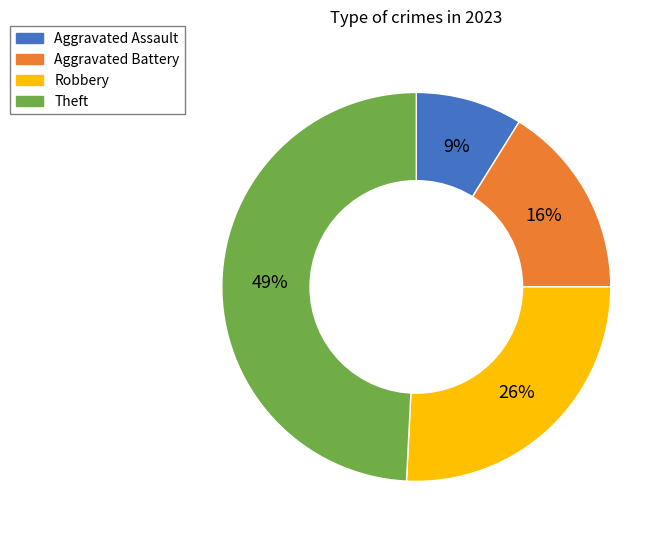

Is it true that Aggravated Battery is 31% of the pie?

False